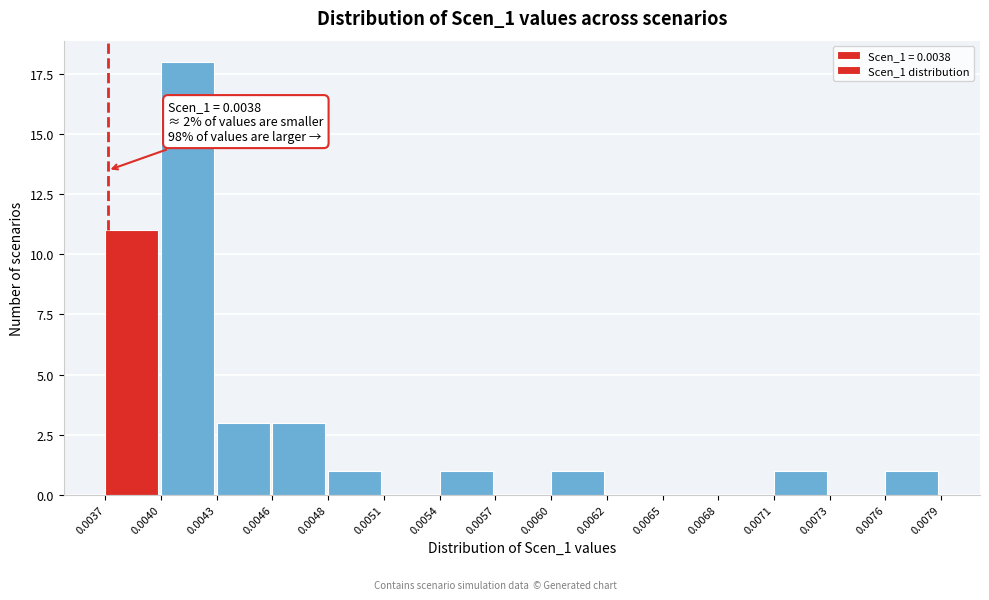

Reading left to right, list all the values displayed in this chart.

0.0037=11	0.0040=18	0.0043=3	0.0046=3	0.0048=1	0.0051=0	0.0054=1	0.0057=0	0.0060=1	0.0062=0	0.0065=0	0.0068=0	0.0071=1	0.0073=0	0.0076=1